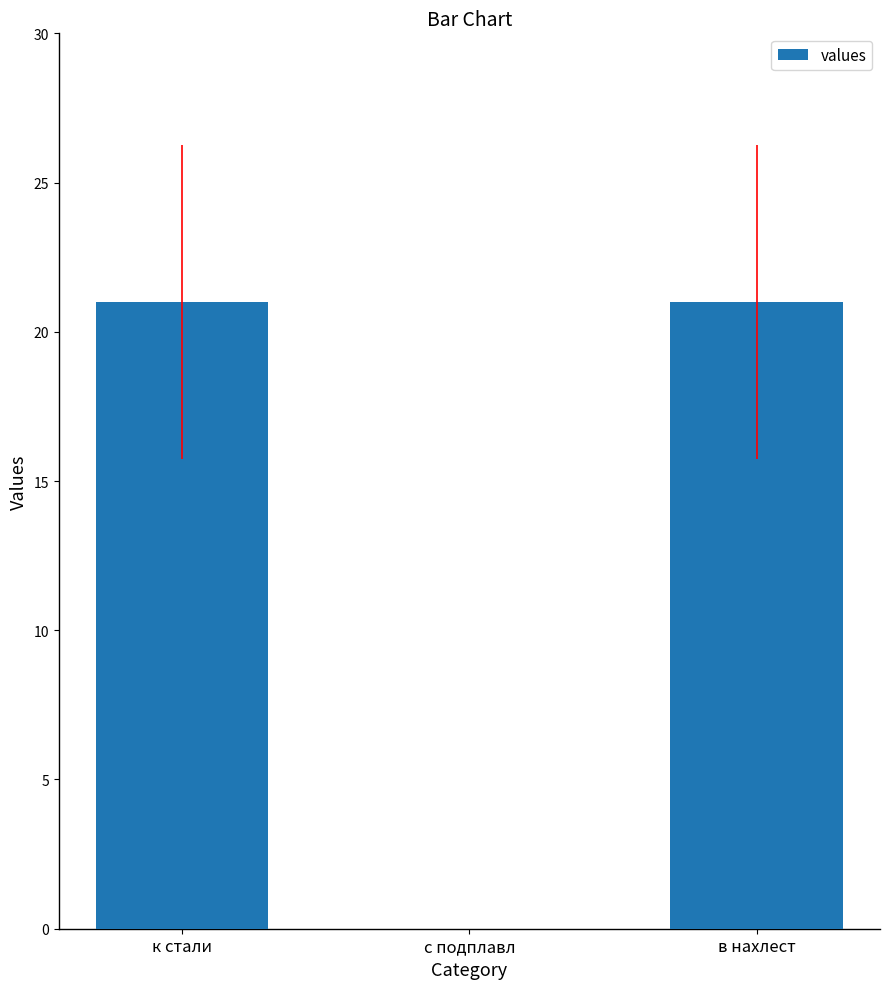

What is the sum of the values at с подплавл and к стали?

21